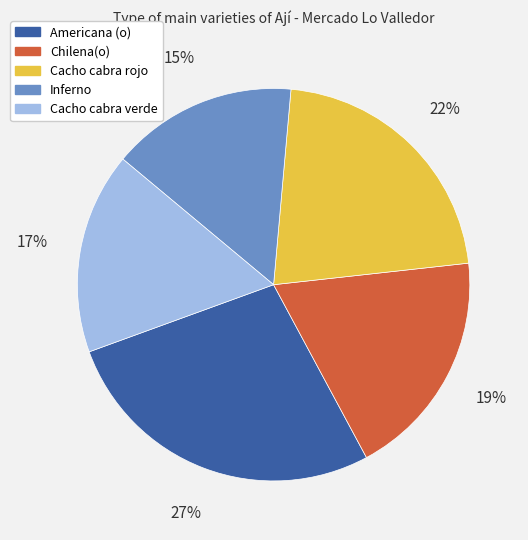

To the nearest percent, what is the difference between the Cacho cabra rojo and Americana (o) slice percentages?

5%